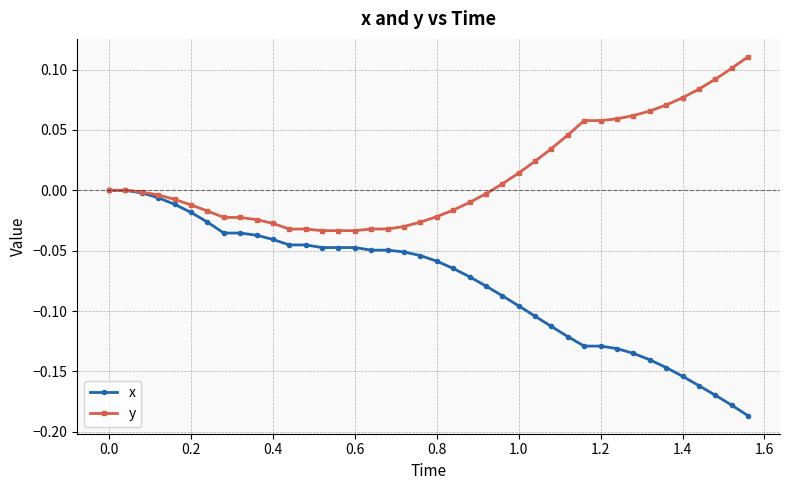

Which series has the widest spread of values?

x